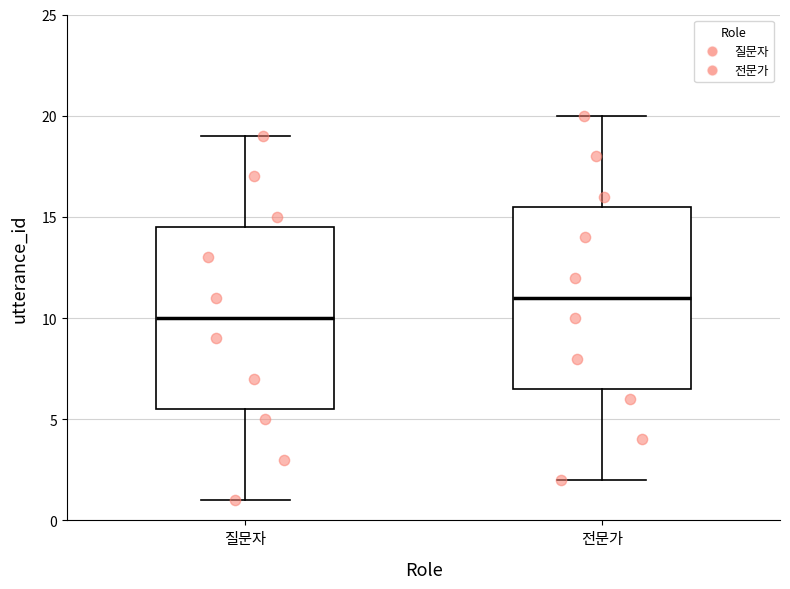

Reading left to right, read every box against the y-axis: the position of its median line, the range the box covers, and the ends of its whiskers. The values are not printed on the chart, so give them approximately, as read against the axis.

질문자: median 10.0, box 5.5 to 14.5, whiskers 1.0 to 19.0
전문가: median 11.0, box 6.5 to 15.5, whiskers 2.0 to 20.0